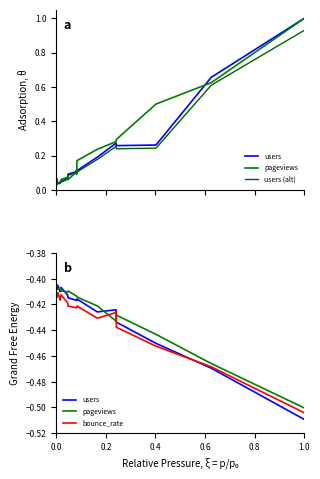

What is the difference between the second highest and second lowest values in the users (alt) series?

0.6